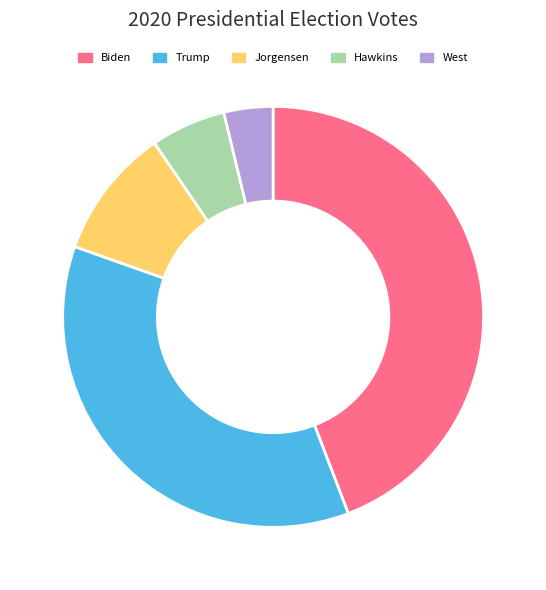

Rank the categories by value from highest to lowest.

Biden, Trump, Jorgensen, Hawkins, West